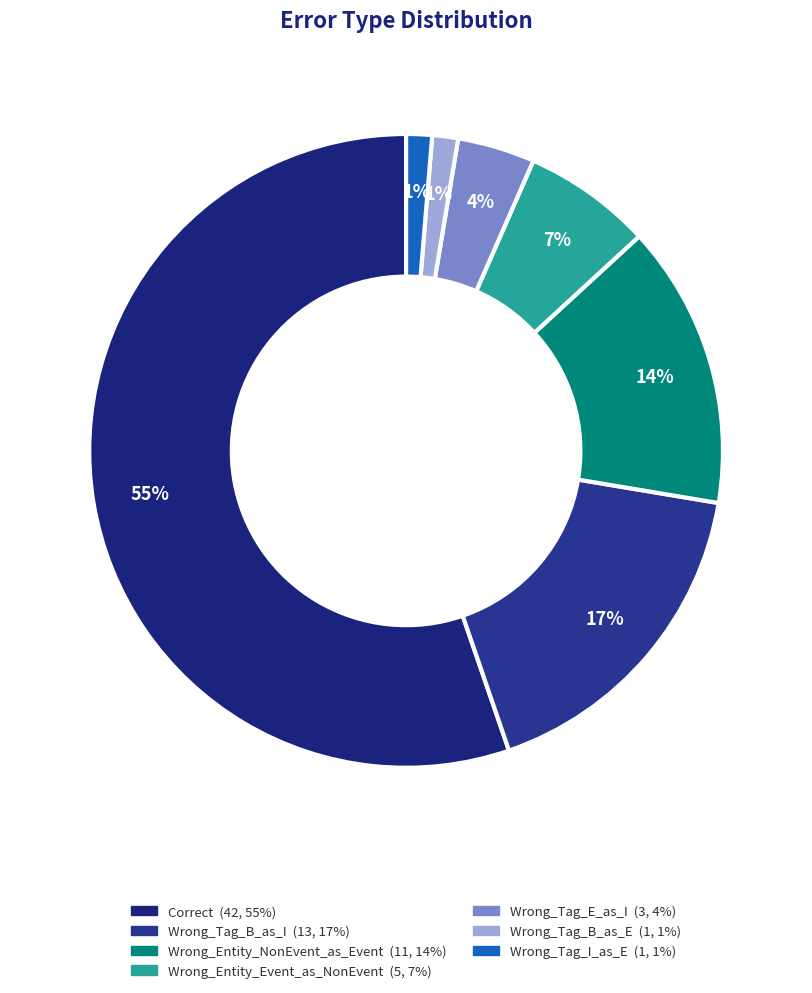

Is it true that Wrong_Tag_I_as_E is 14% of the pie?

False